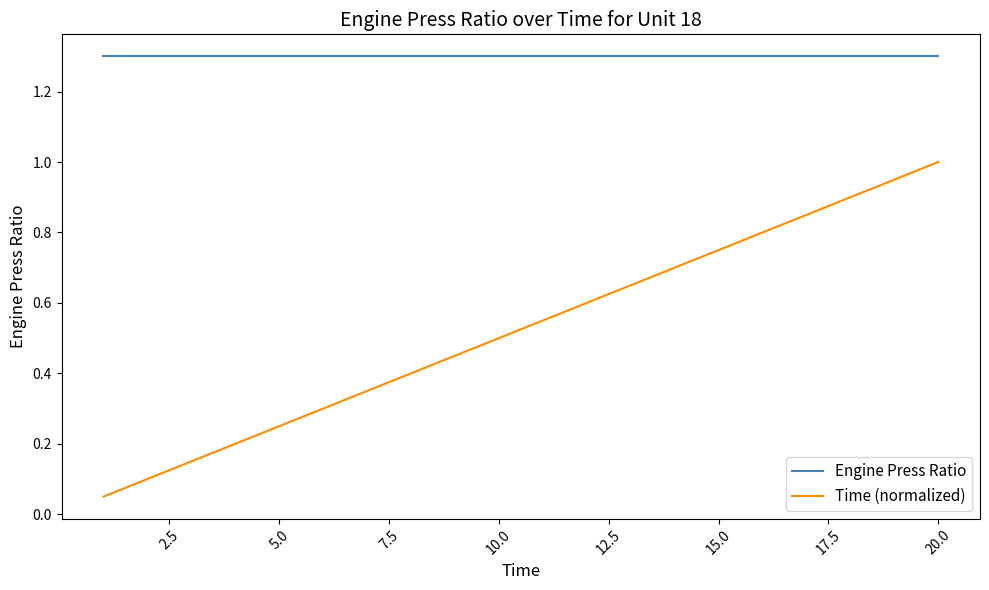

How many categories are shown in the chart?

20